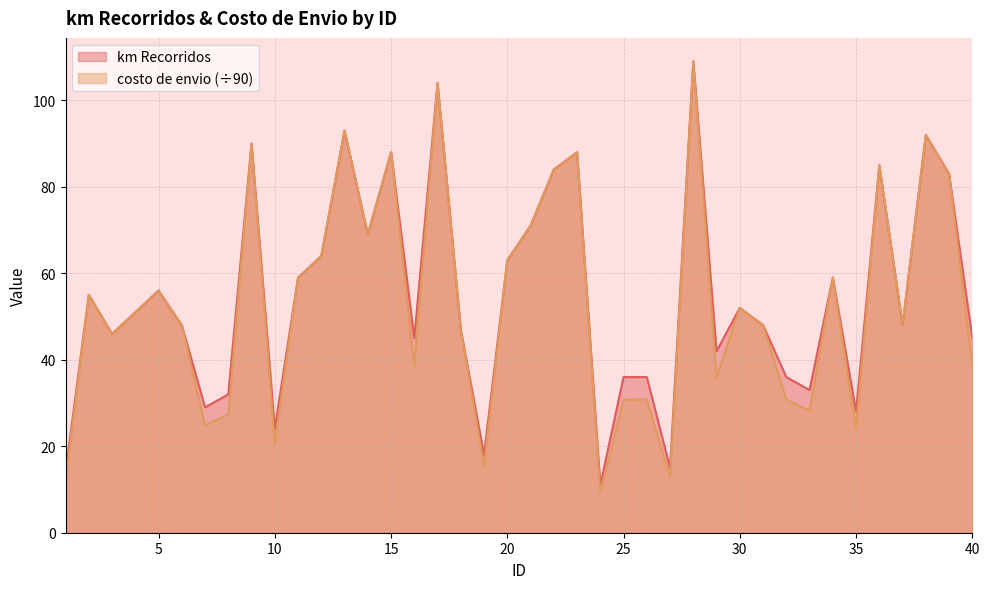

At which label is km Recorridos closest to 60?

11